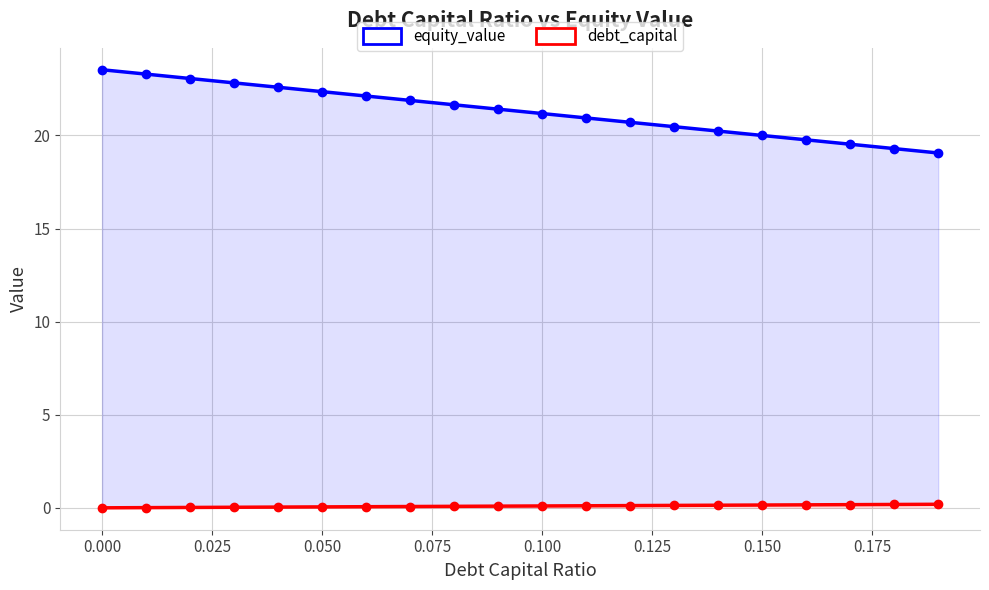

What is the sum of all debt_capital values?

1.9